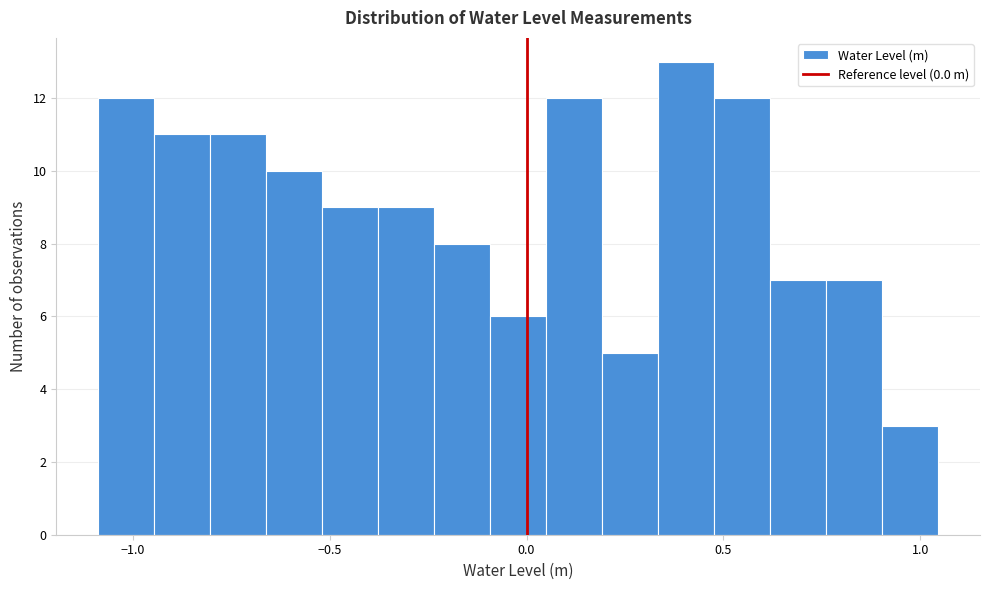

Read against the x-axis, roughly where is the centre of the tallest bar?

0.40